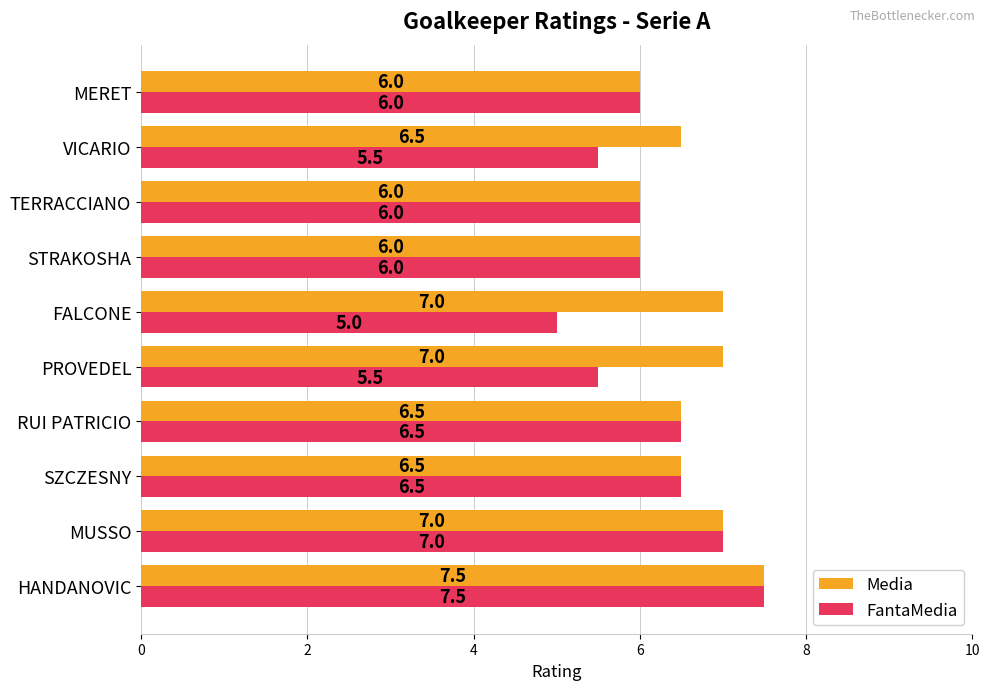

What is the total value across all series at PROVEDEL?

12.5